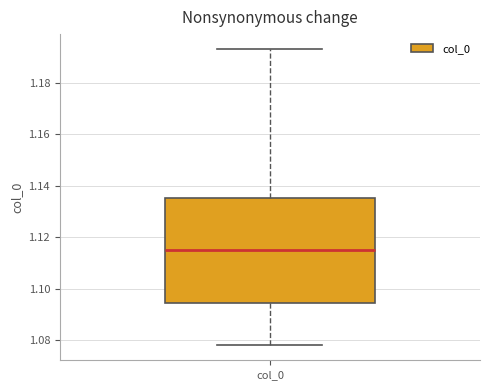

Read this box plot against the y-axis: the position of the median line, the range covered by the box, and the ends of both whiskers. The values are not printed on the chart, so give them approximately, as read against the axis.

median 1.116, box 1.094 to 1.136, whiskers 1.078 to 1.194